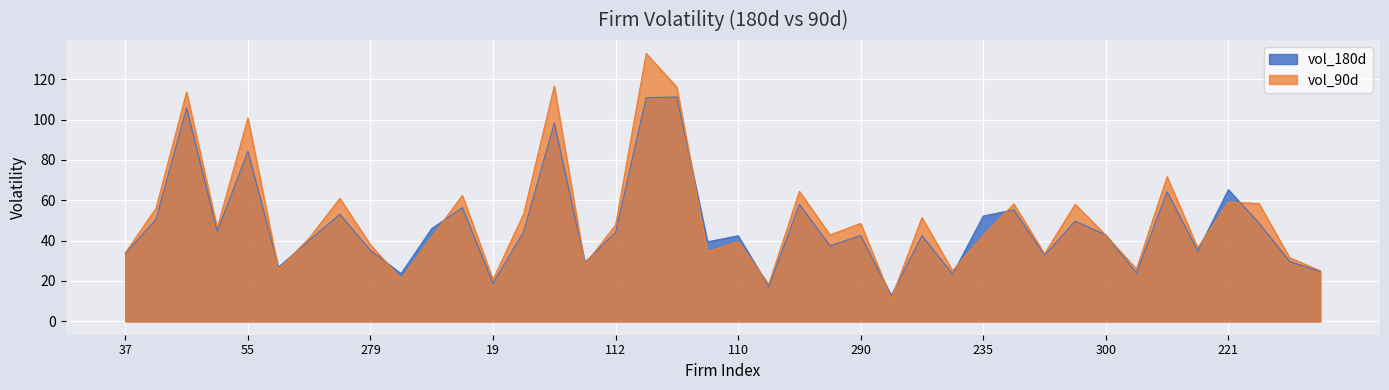

At which label does vol_180d first exceed 42?

120